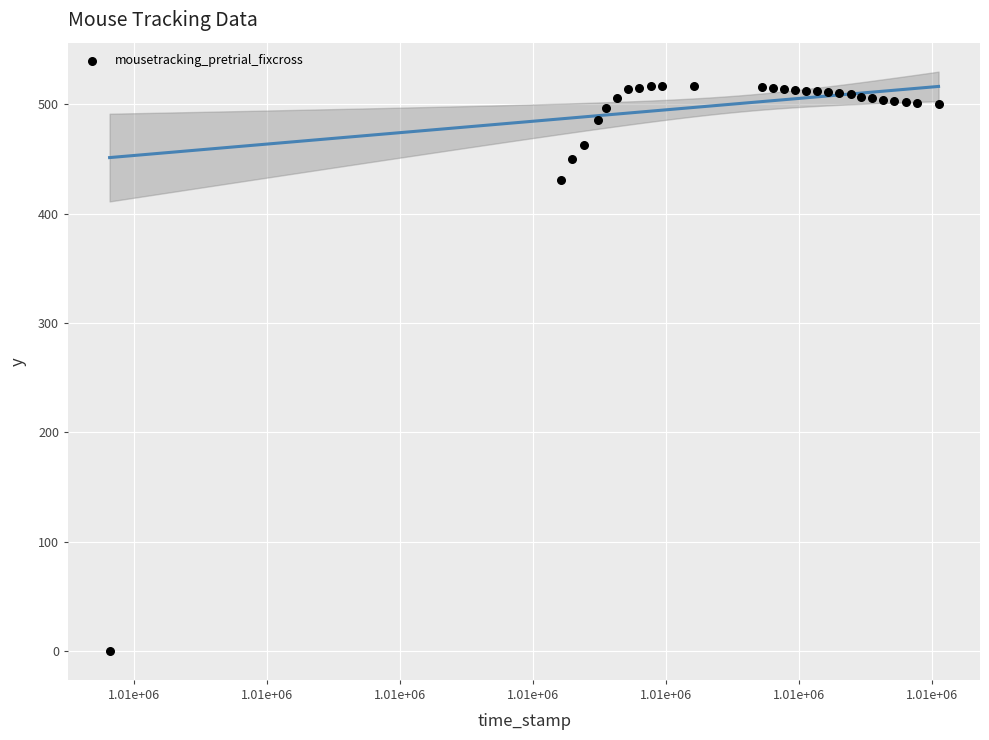

What is the range of Y values (max minus min)?

517